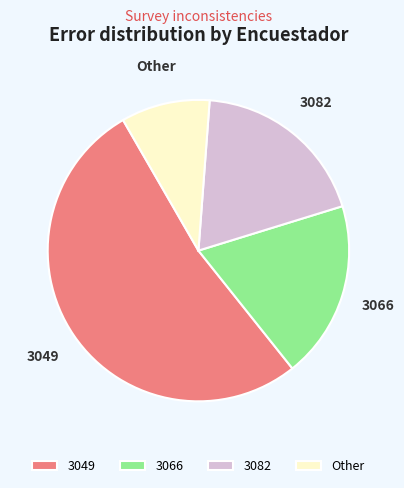

Combined, do 3082 and Other account for over 50%?

No